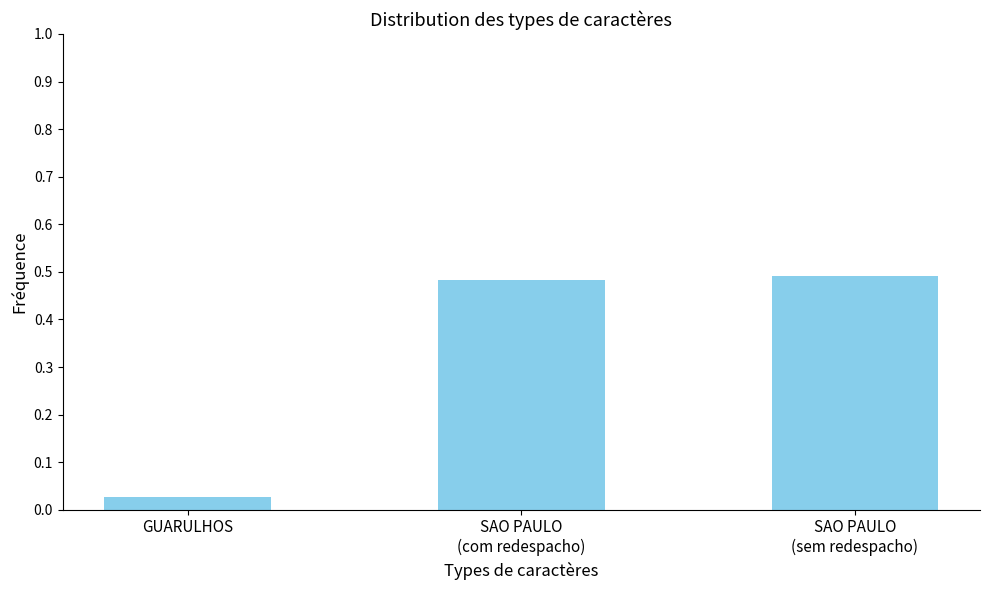

What is the average value?

0.3